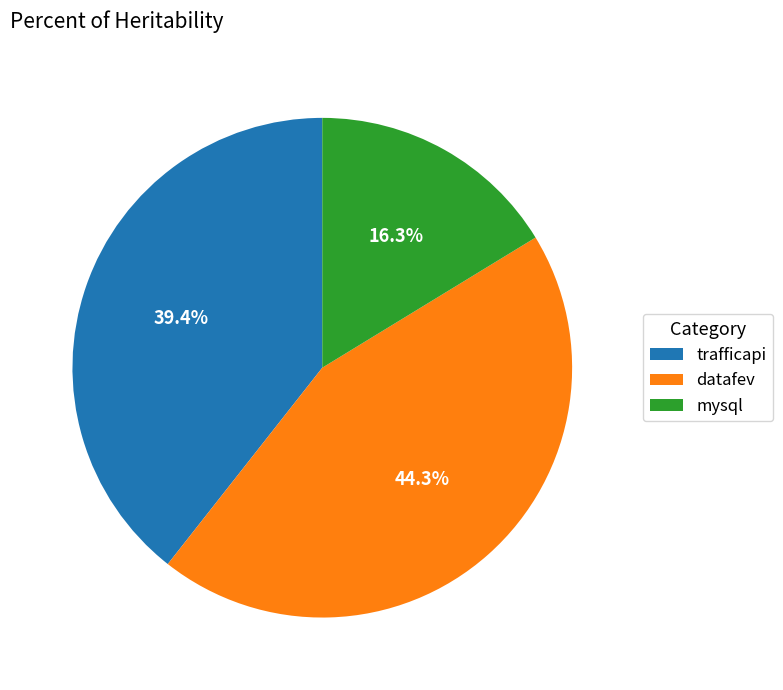

Between trafficapi and datafev, which is larger?

datafev